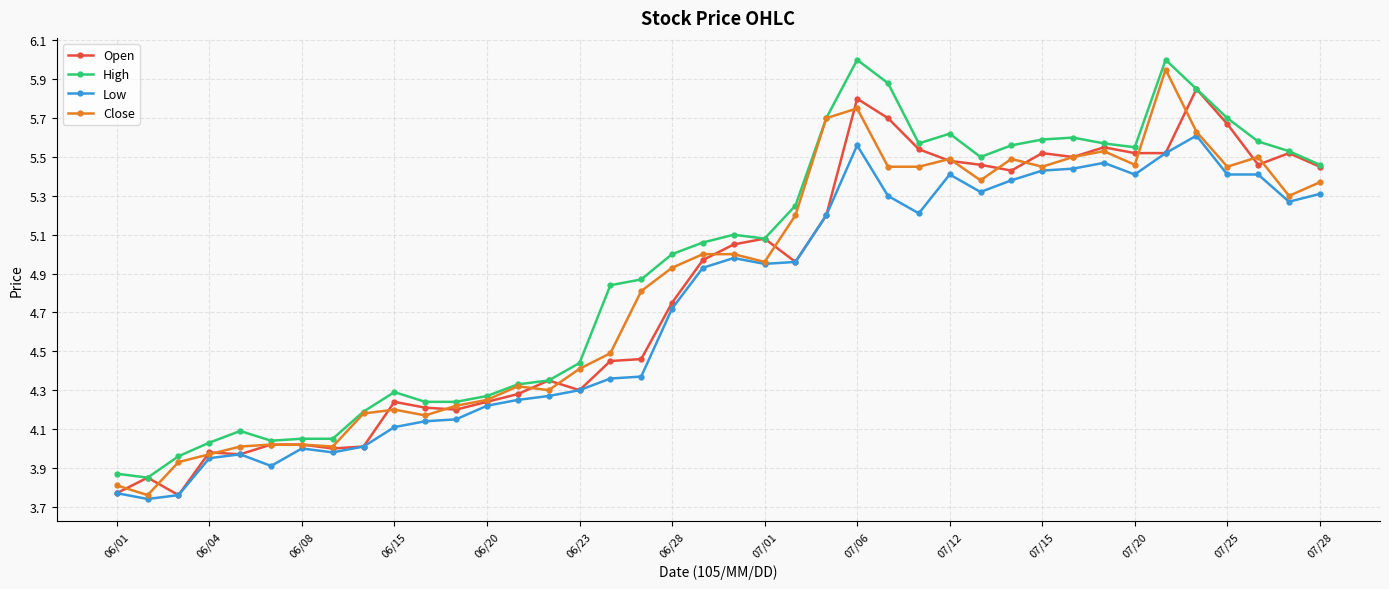

True or false: Close has more than 0 points higher than both neighbors.

True